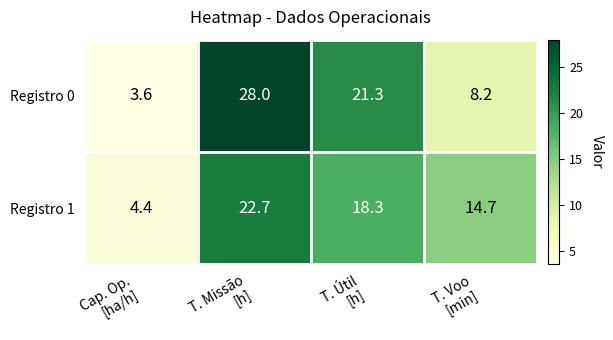

Which series has the widest spread of values?

Registro 0